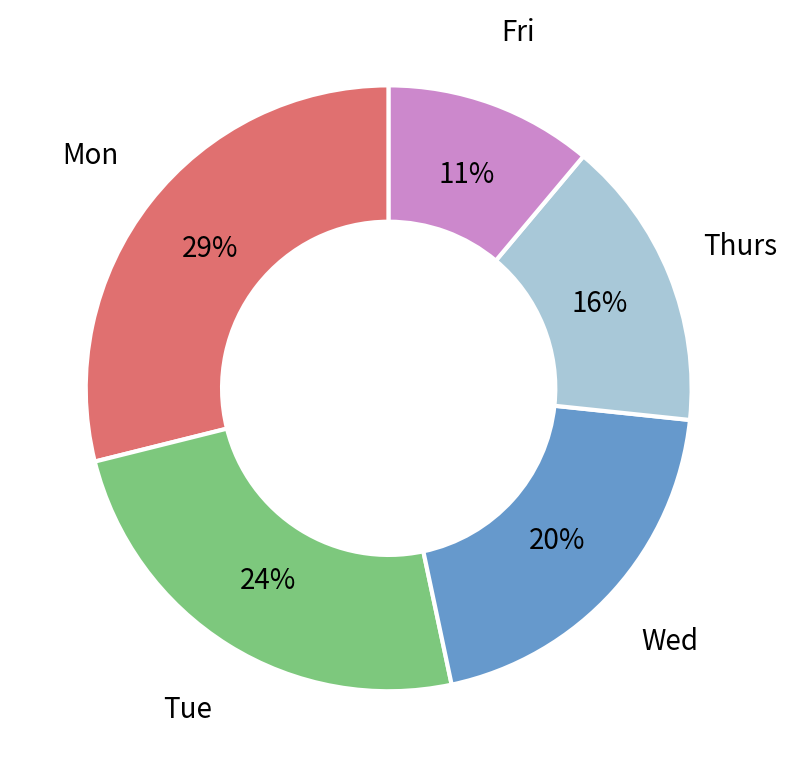

To the nearest percent, what is the difference between the largest and smallest slice percentages?

18%